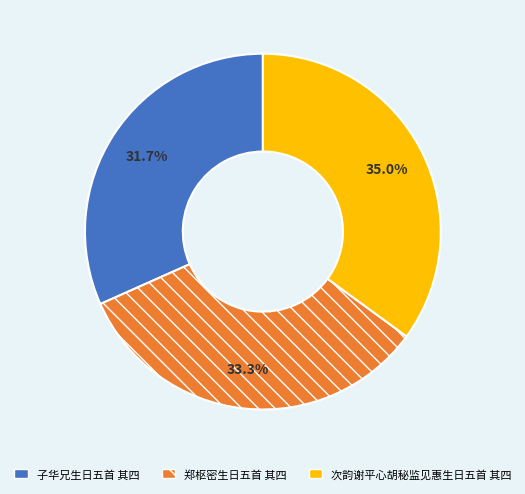

The 郑枢密生日五首 其四 slice represents 33% of the pie. True or false?

True